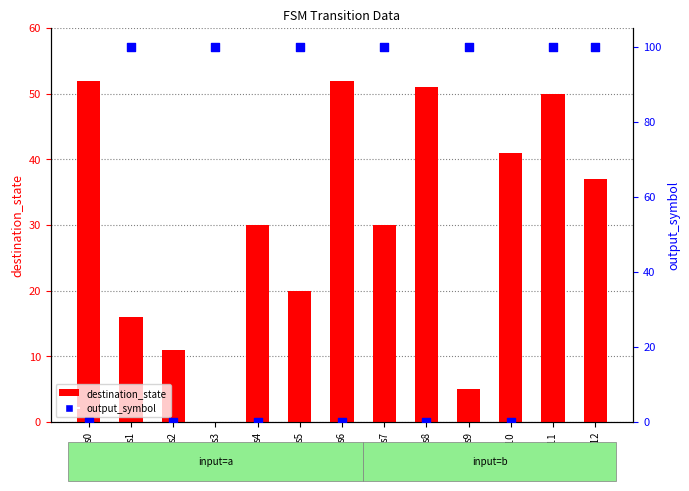

Which series has the widest spread of Y values?

output_symbol